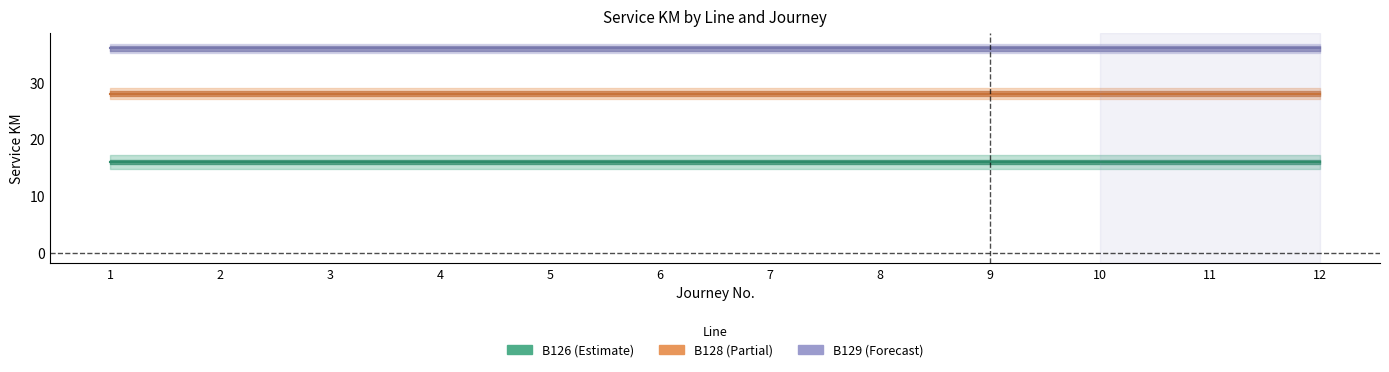

Reading right to left, list all the values displayed in this chart.

B126: 12=16	11=16	10=16	9=16	8=16	7=16	6=16	5=16	4=16	3=16	2=16	1=16
B128: 12=28	11=28	10=28	9=28	8=28	7=28	6=28	5=28	4=28	3=28	2=28	1=28
B129: 12=36	11=36	10=36	9=36	8=36	7=36	6=36	5=36	4=36	3=36	2=36	1=36